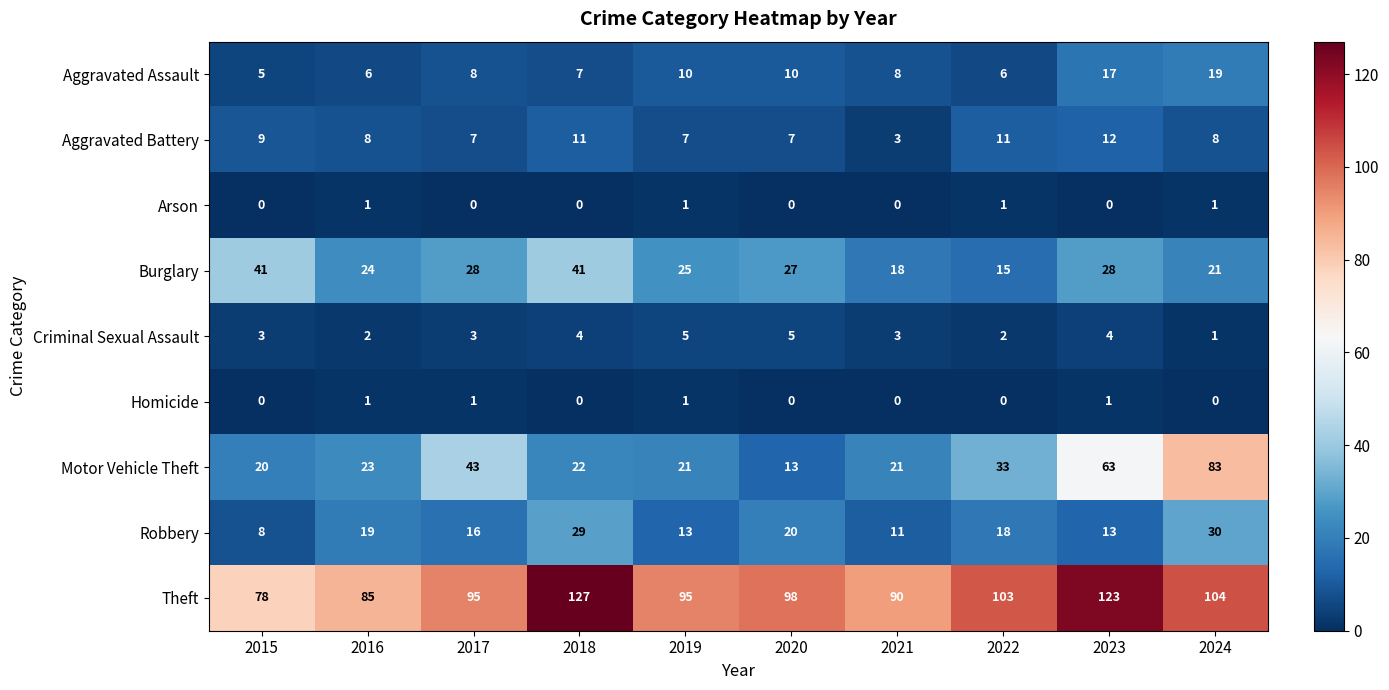

At how many categories does at least one series exceed 119?

2